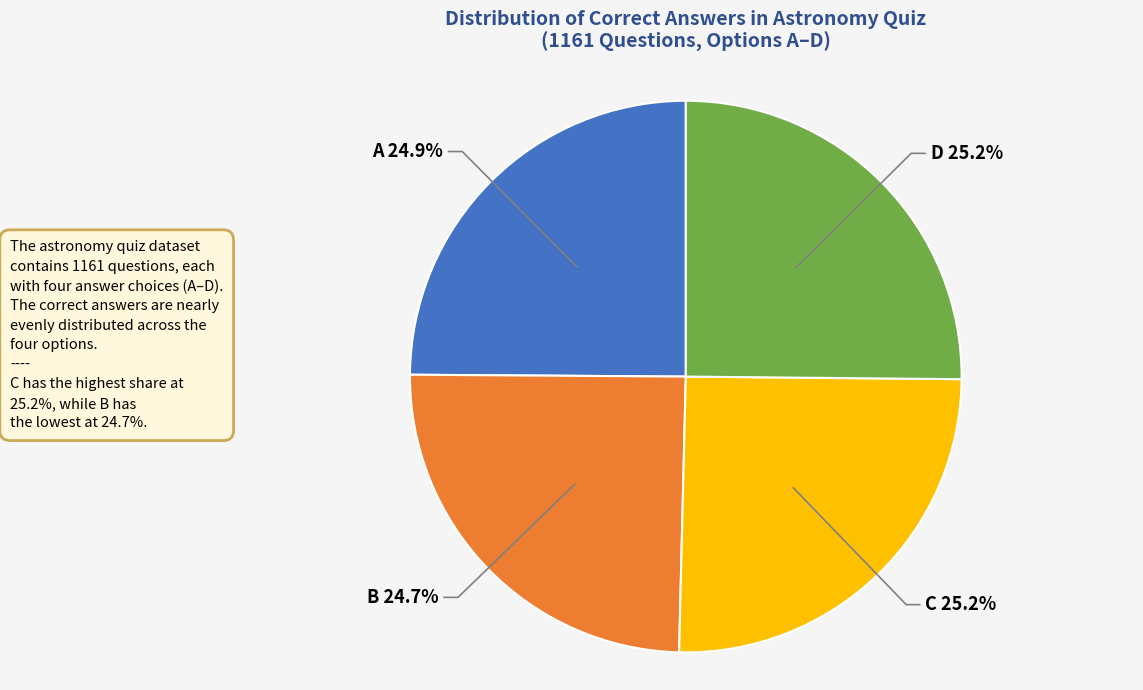

To the nearest percent, what portion does A represent?

25%